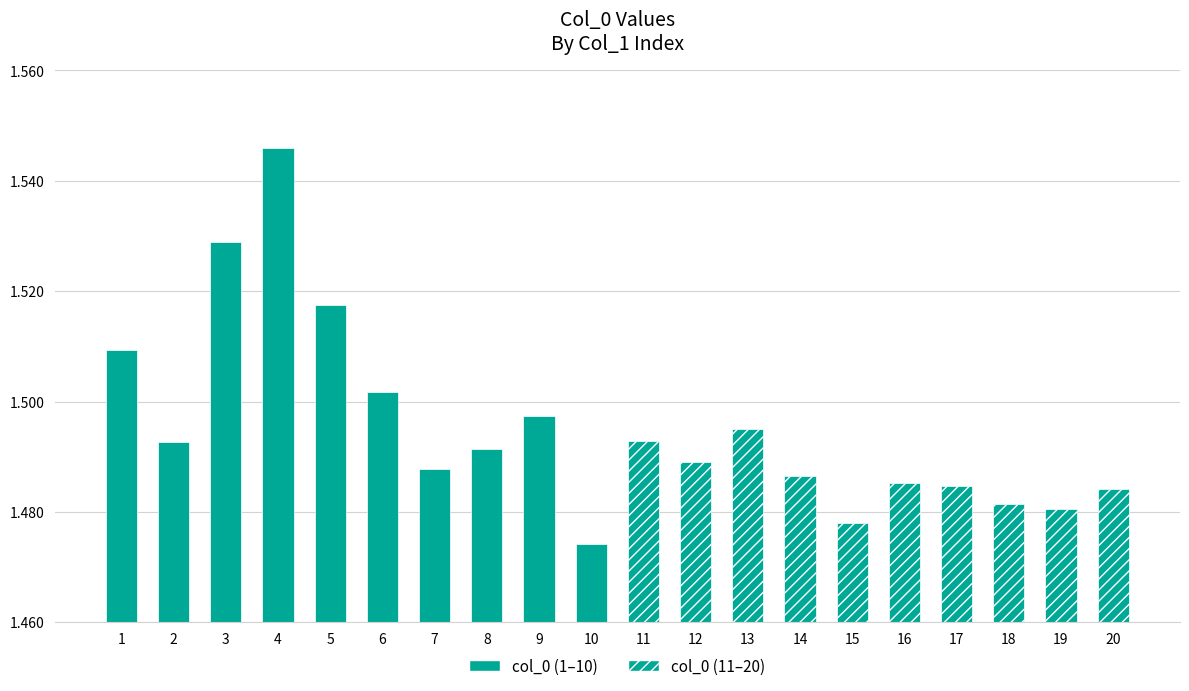

What is the ratio of the value at 19 to the value at 12?

1.0